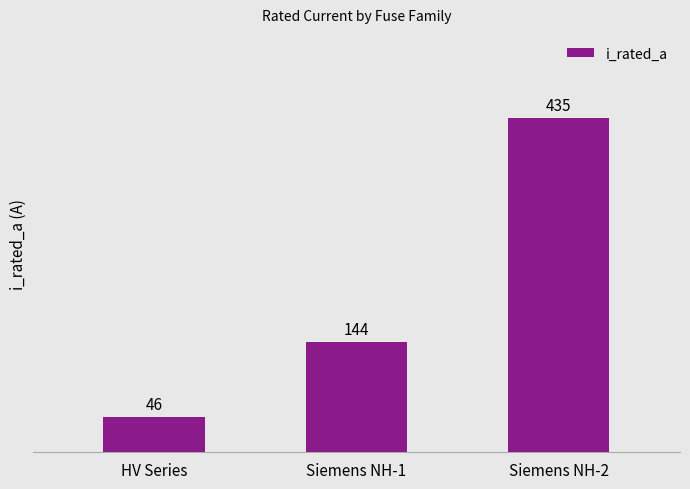

At which category does the chart reach its peak across all series?

Siemens NH-2